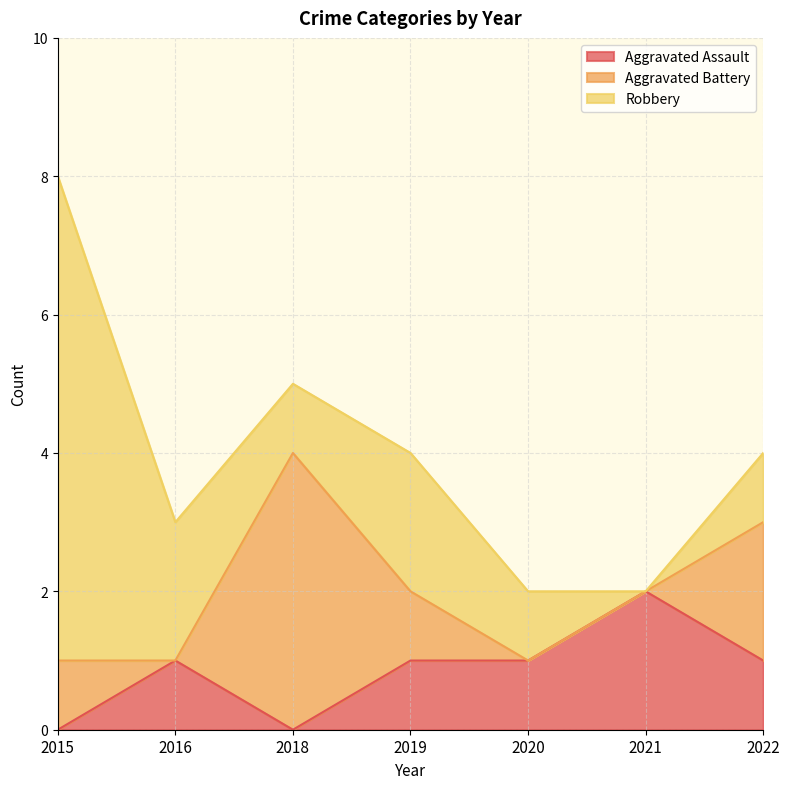

Is it true that Aggravated Assault equals 1 at 2022?

True